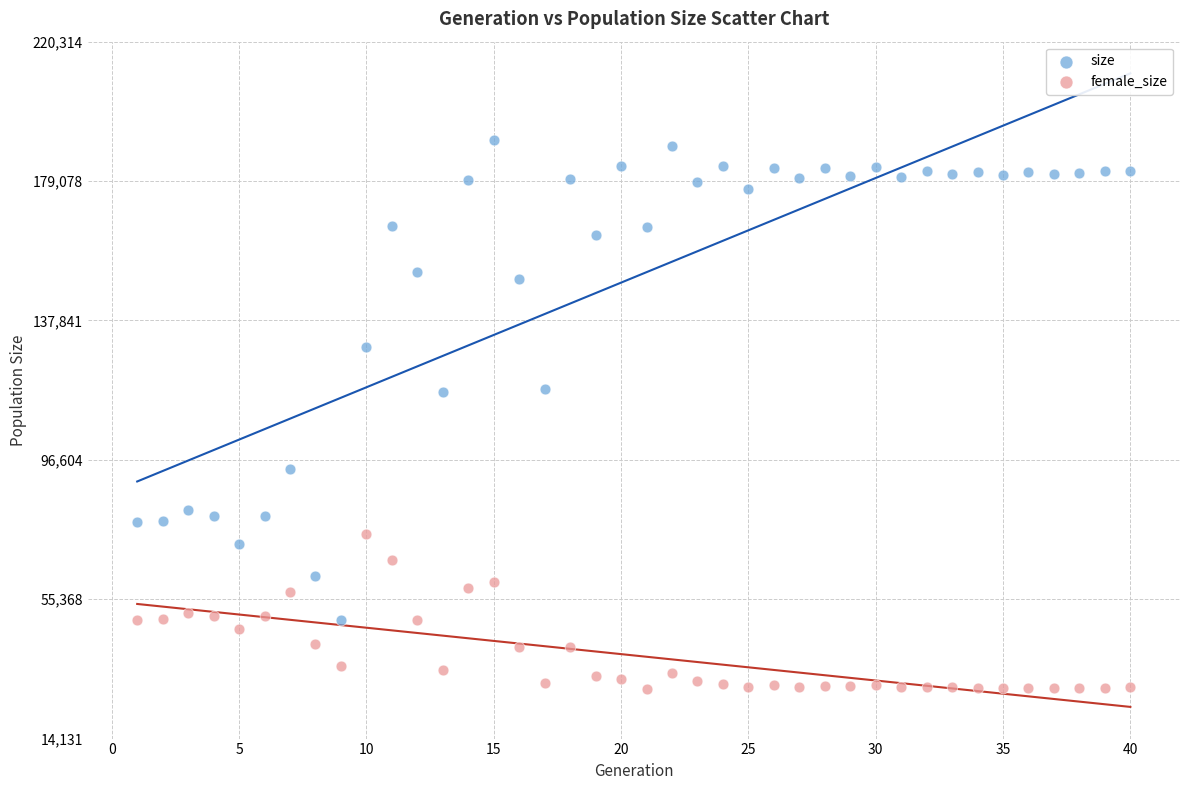

What is the X range (max minus min) for the scatter plot?

39